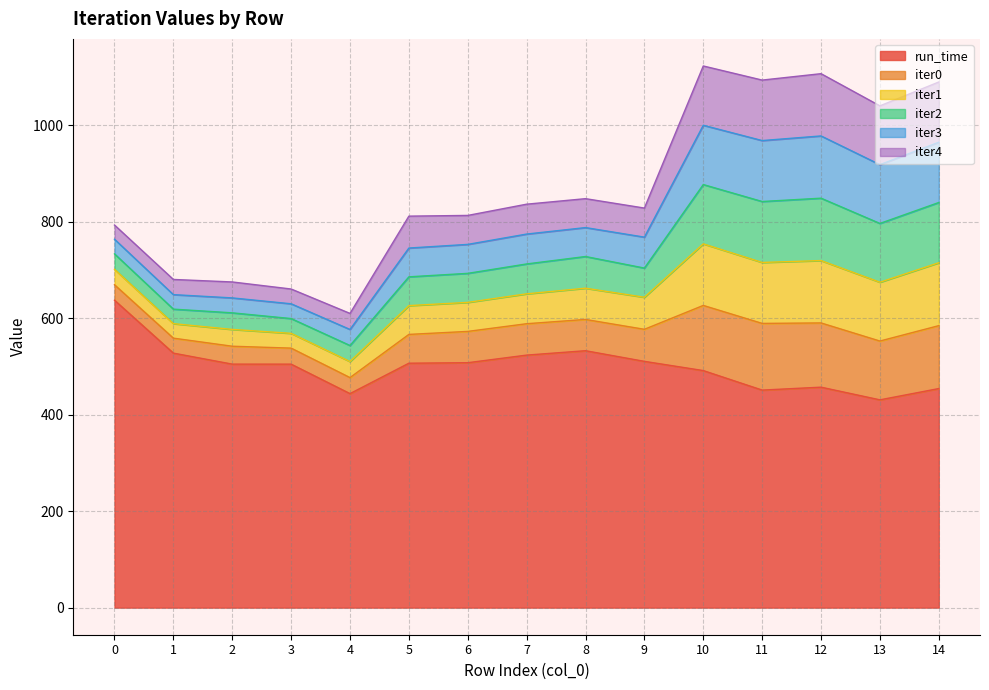

What is the approximate value of iter0 at 5?

59.7